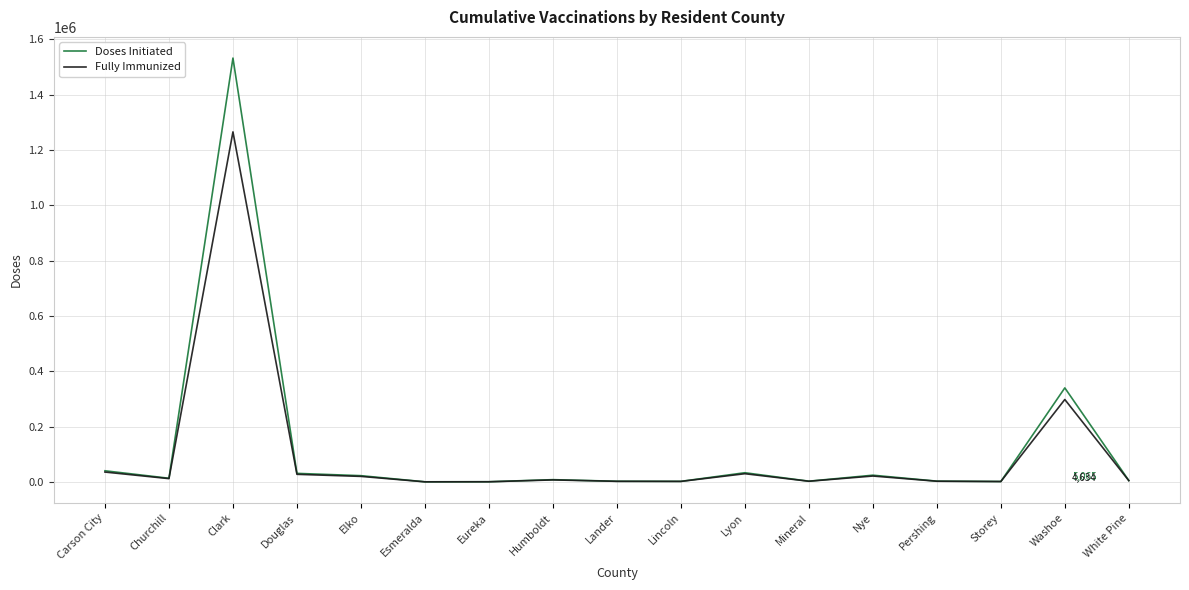

At which category does the chart reach its peak across all series?

Clark